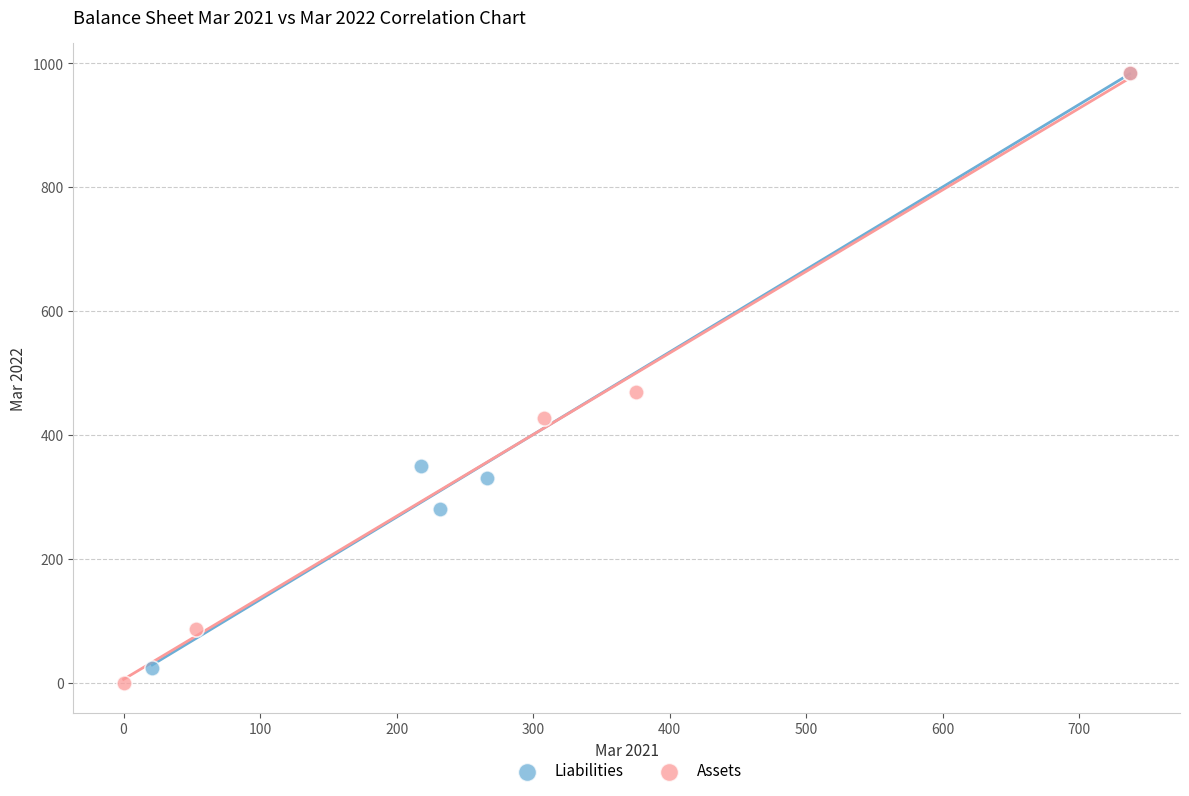

Which series reaches the minimum Y coordinate?

Assets